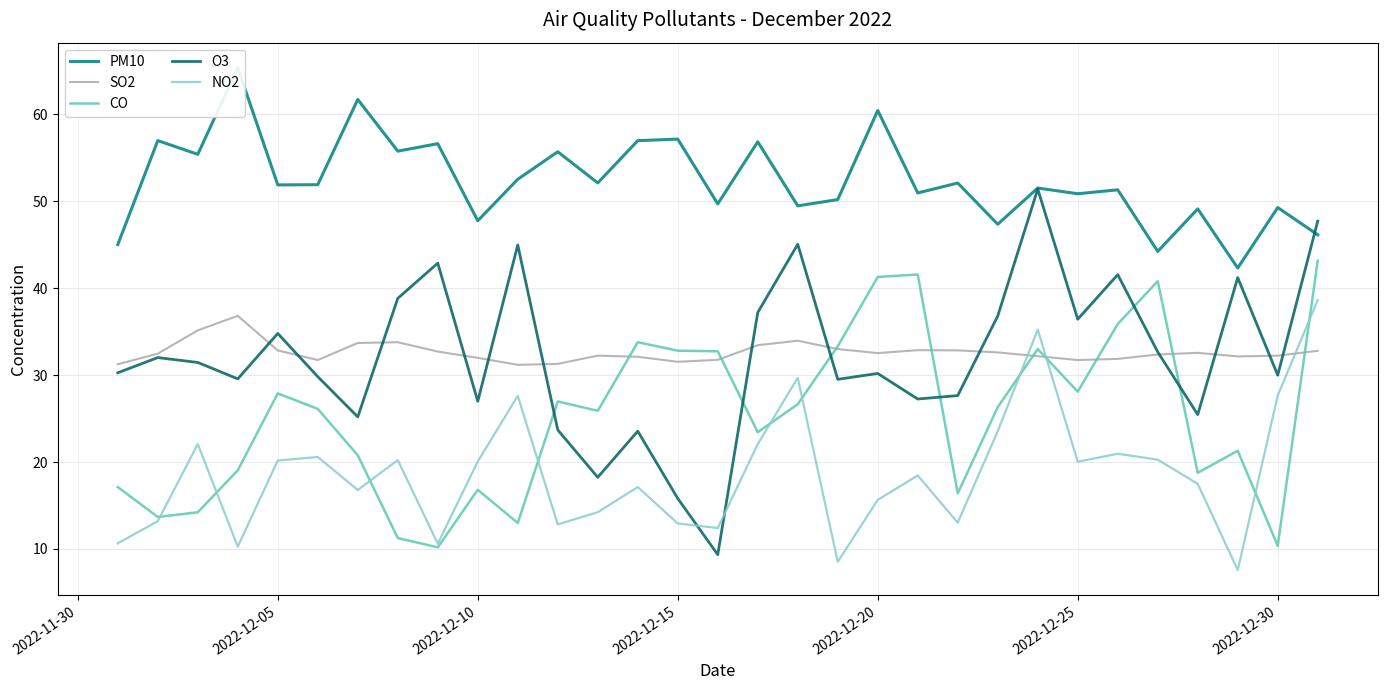

What is the highest value of the O3 series?

51.4